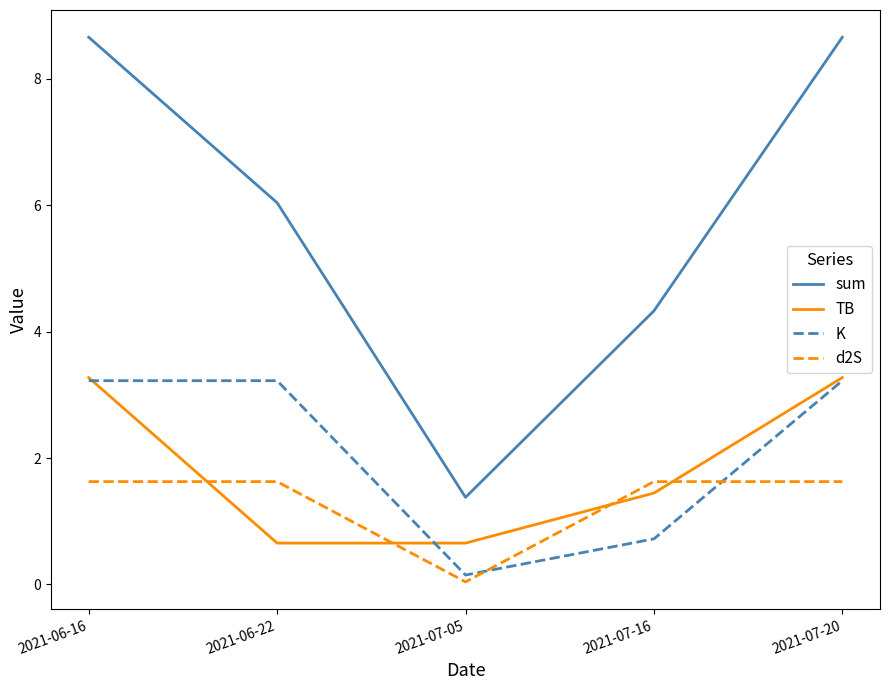

Rank the series at 2021-06-22 from lowest to highest value.

TB, d2S, K, sum